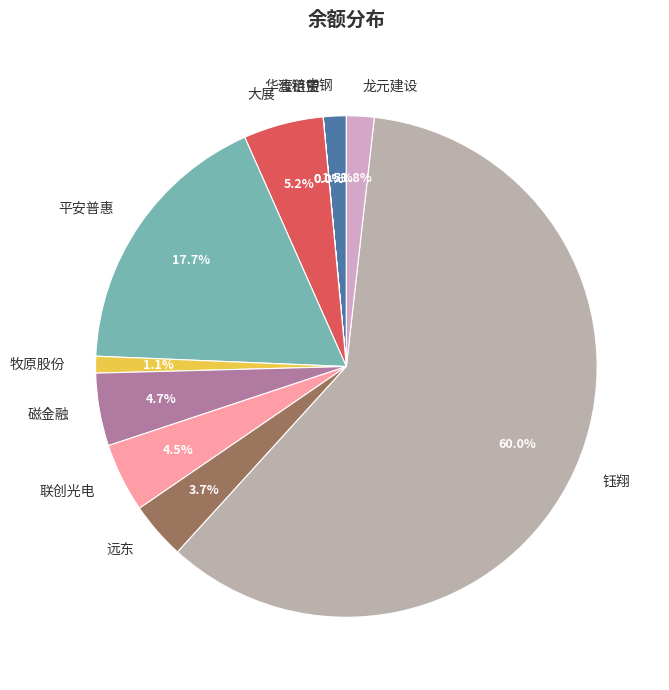

What percentage is the 大展 slice, to the nearest percent?

5%